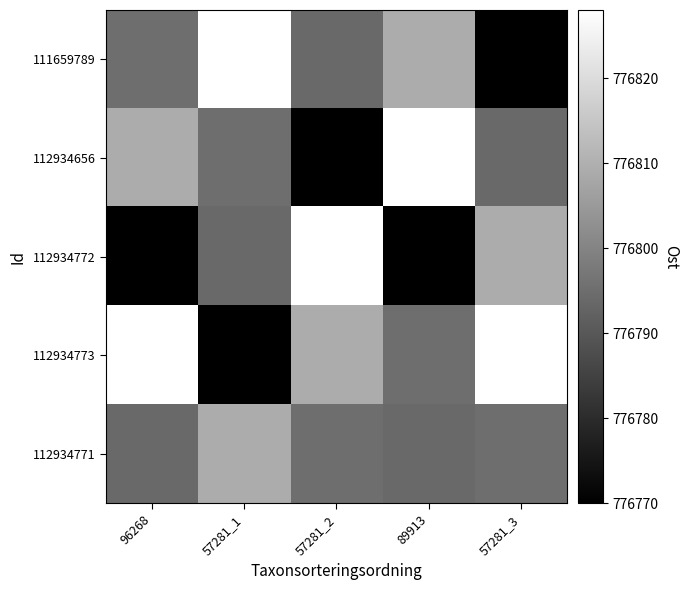

What is the total value across all series at 57281_3?

3883996